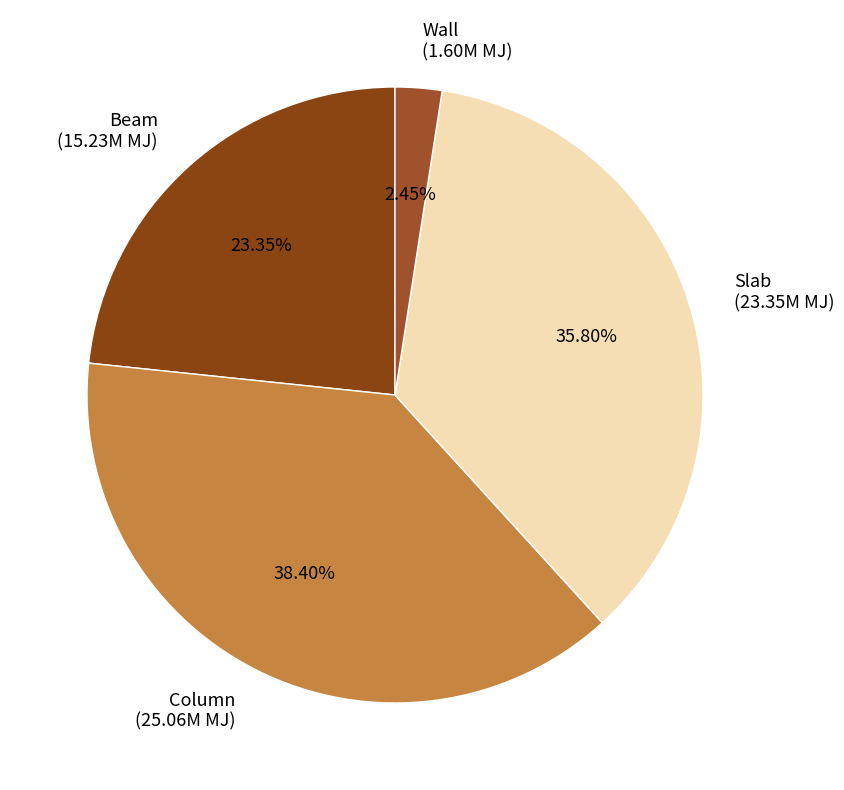

Which category has the smallest portion of the pie?

Wall